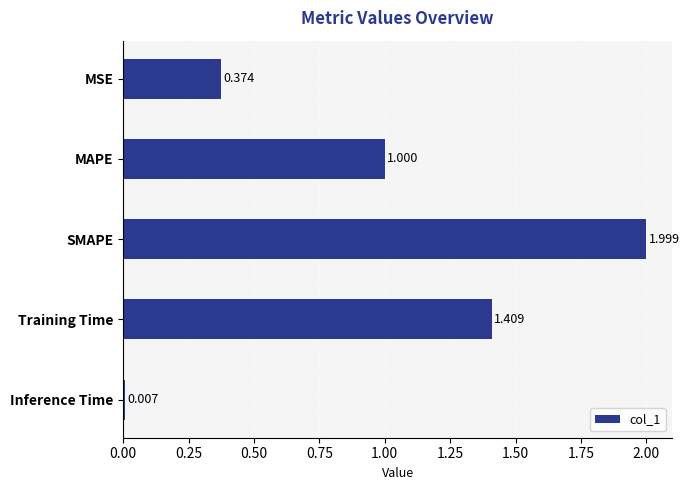

Which category has the highest value across all series?

SMAPE